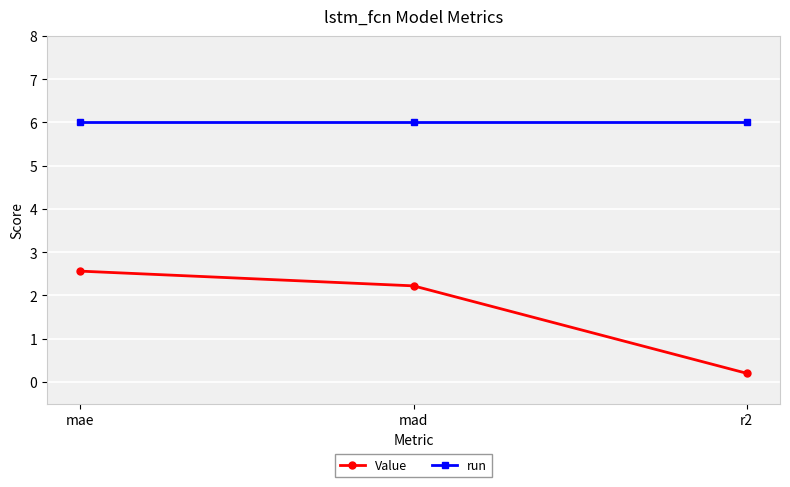

Which series has the largest total across all categories?

run